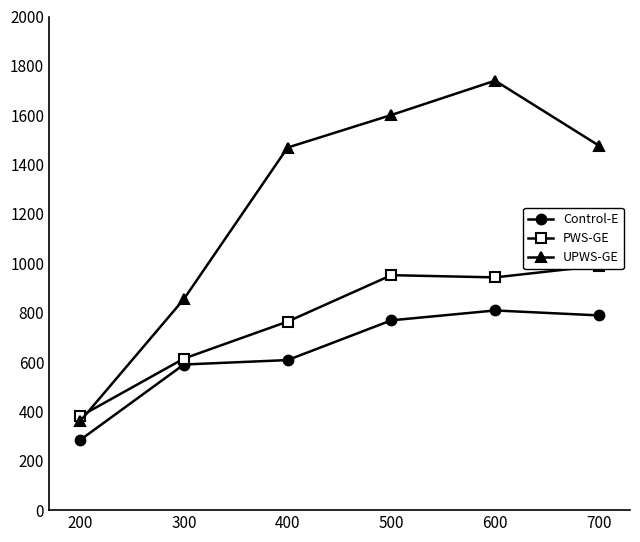

Rank the series by their maximum value, from lowest to highest.

Control-E, PWS-GE, UPWS-GE